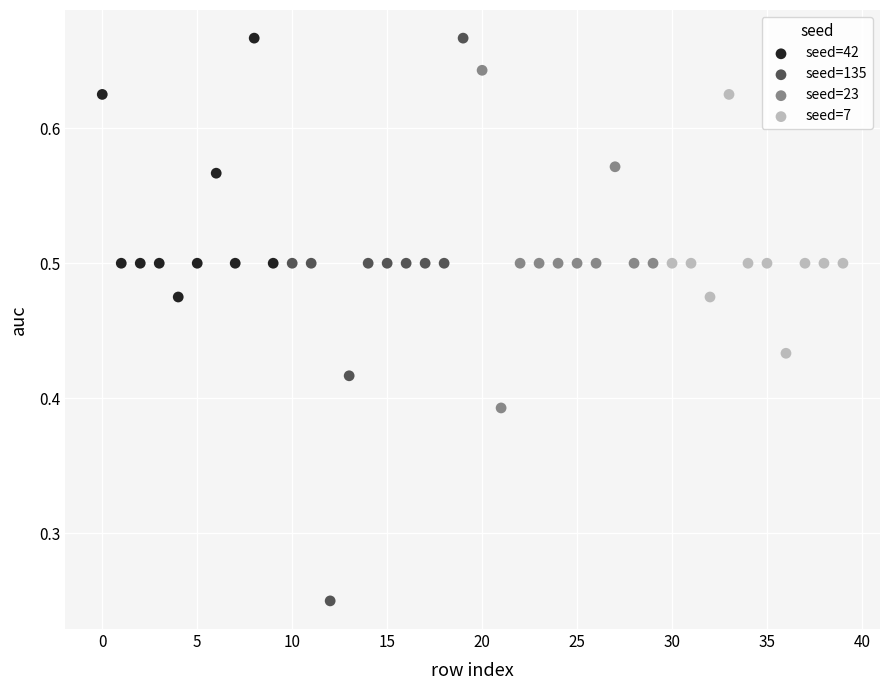

What are all the series names shown in the legend?

seed=42, seed=135, seed=23, seed=7